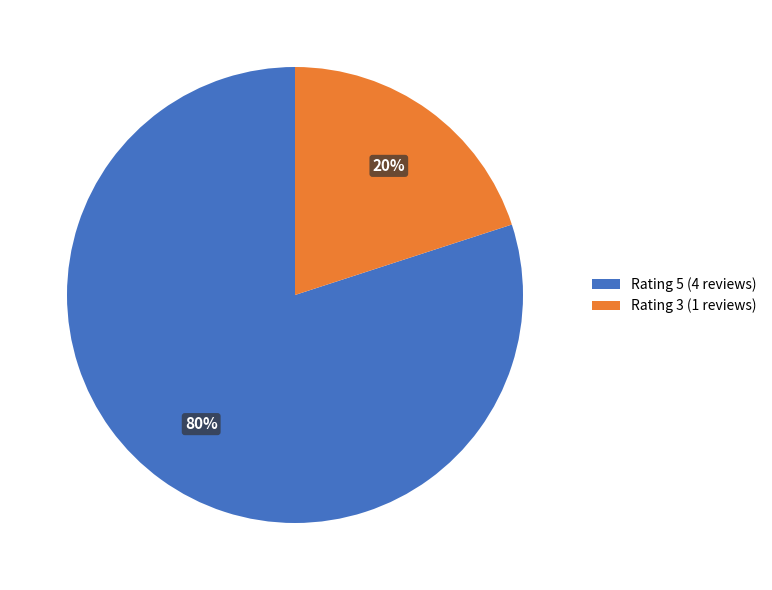

To the nearest percent, what percentage of the pie is Rating 5 (4 reviews)?

80%